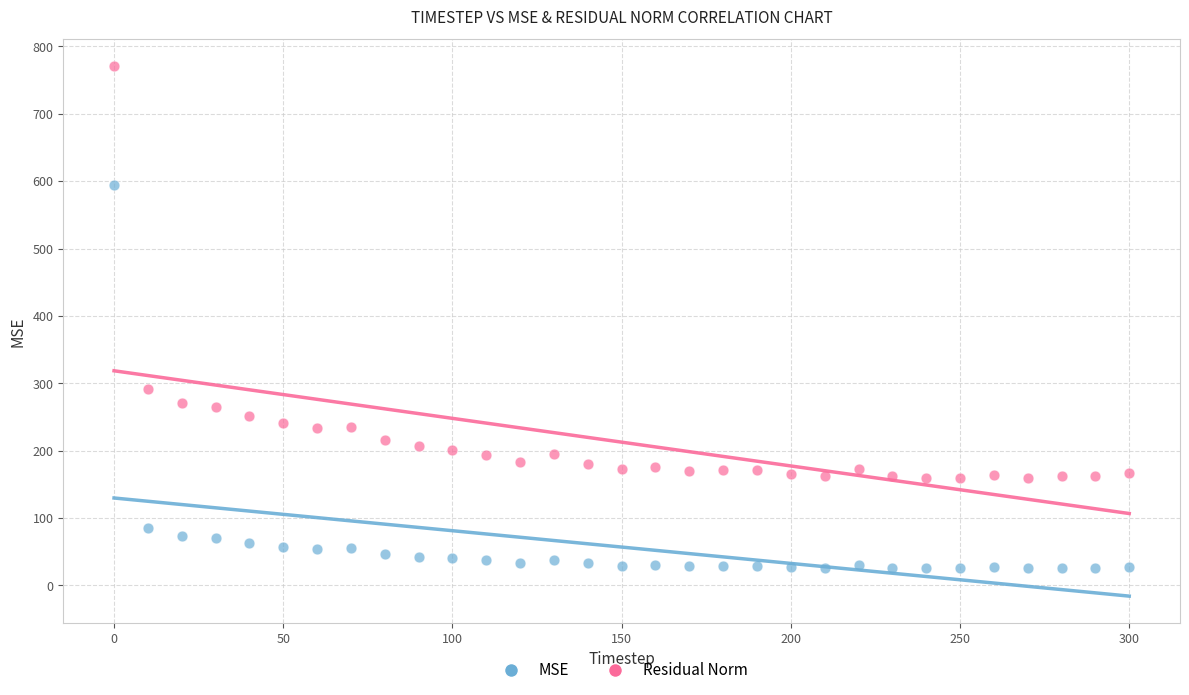

Across all data points, what is the range of X values (max minus min)?

300.0